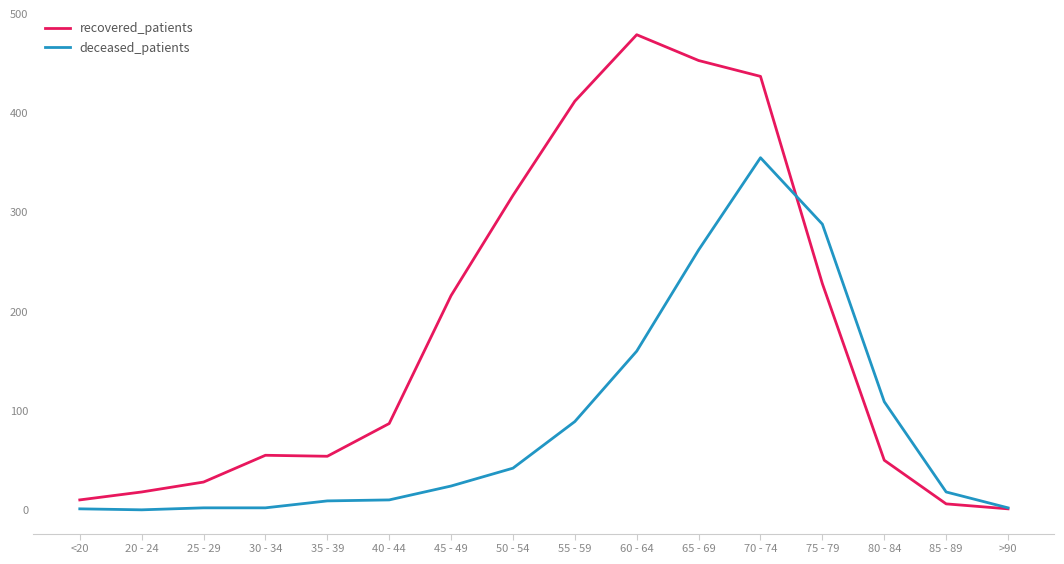

Which series has the largest range (max minus min)?

recovered_patients